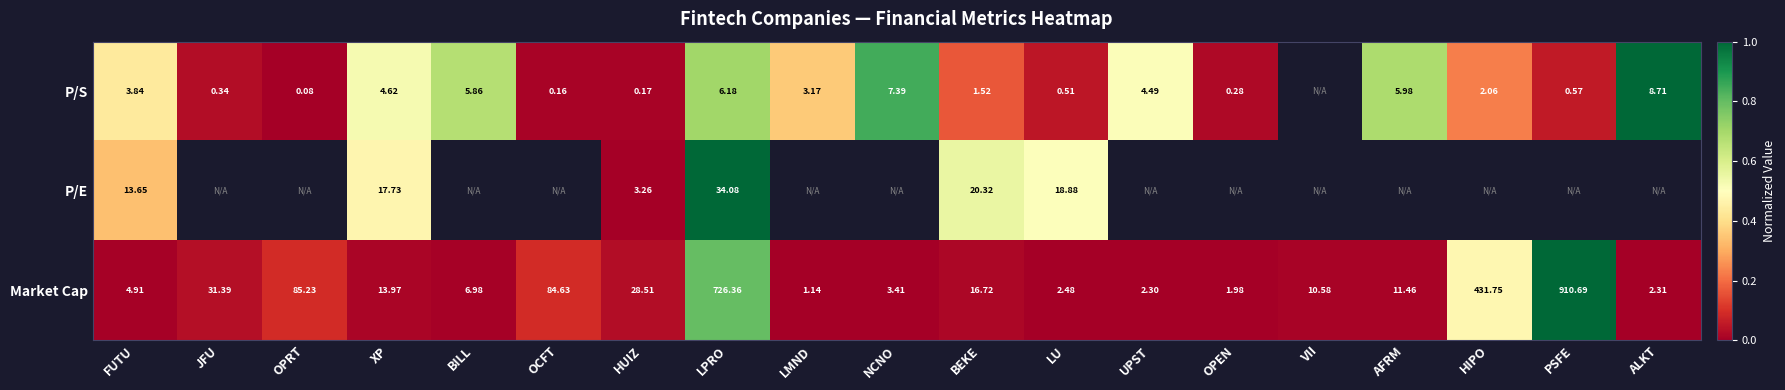

At which category does the chart reach its peak across all series?

ALKT